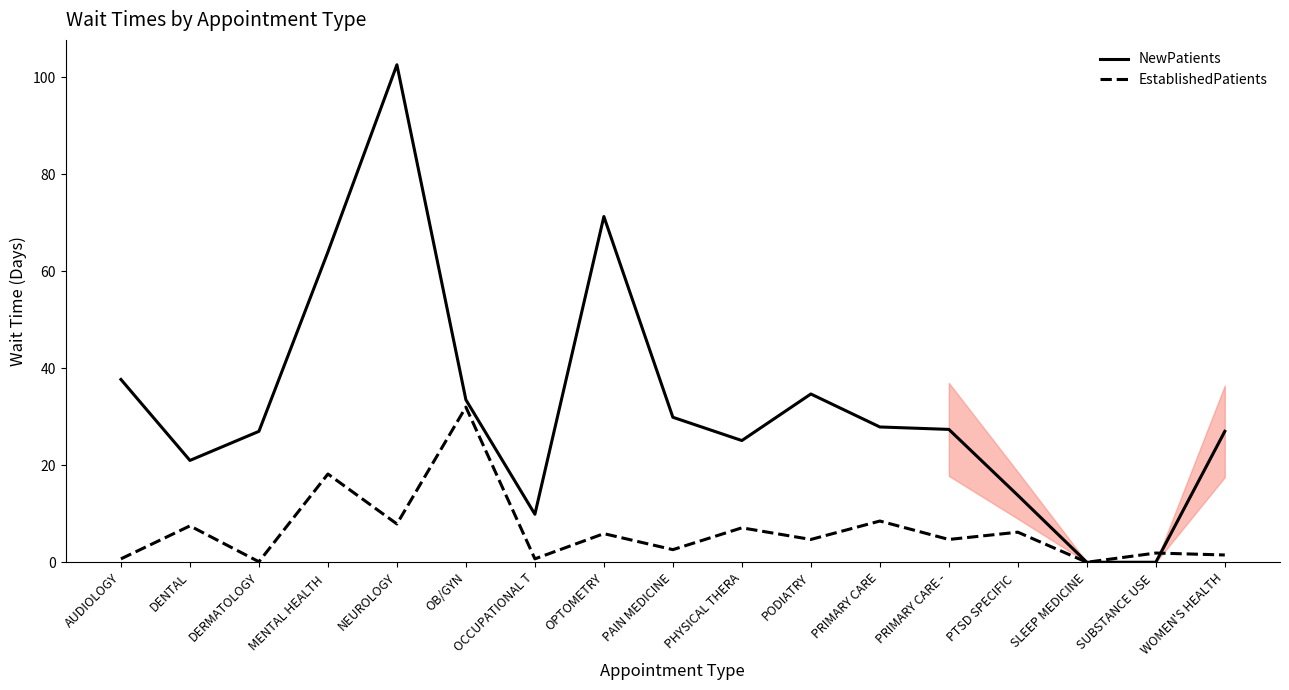

What is the sum of the NewPatients values at OB/GYN and PODIATRY?

68.2